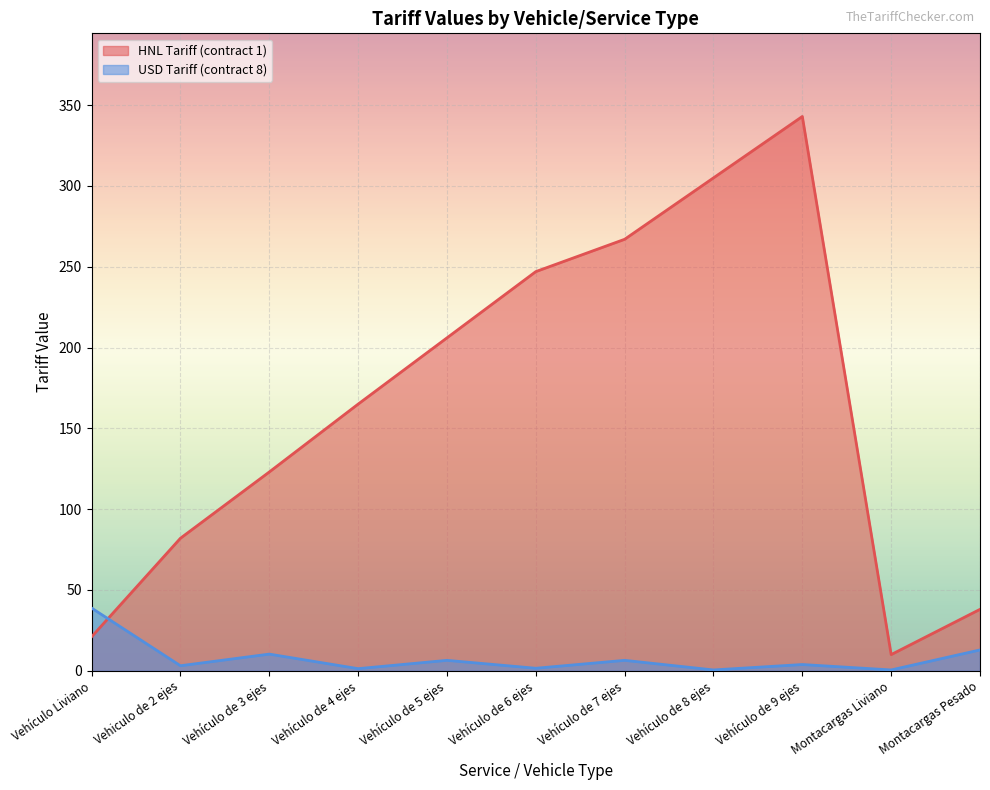

Between Vehículo de 3 ejes and Vehículo de 9 ejes, which series saw the biggest shift?

HNL Tariff (contract 1)